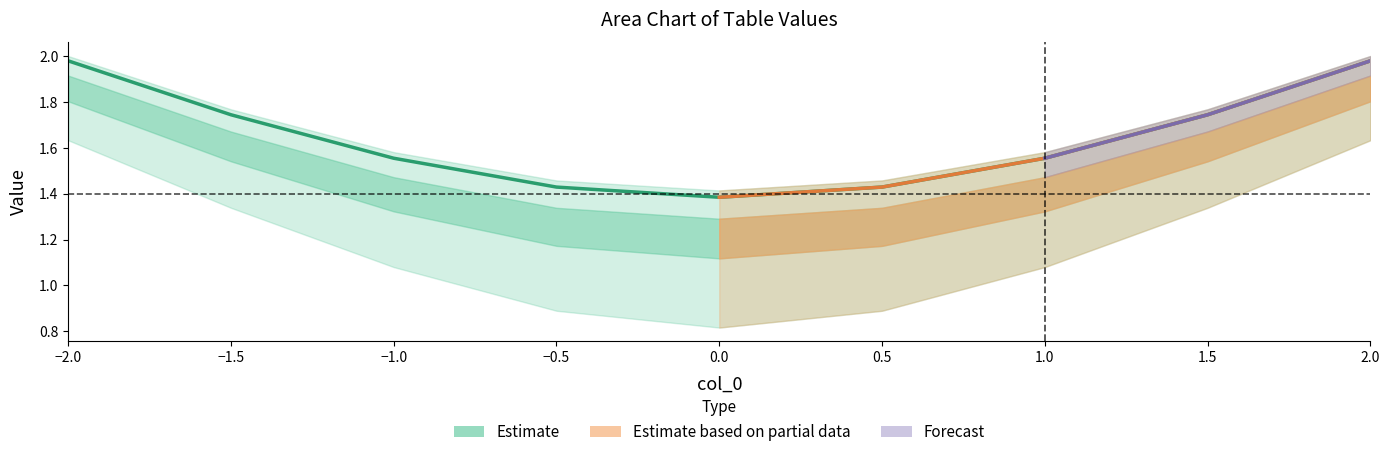

What position from the right is -1.5?

8